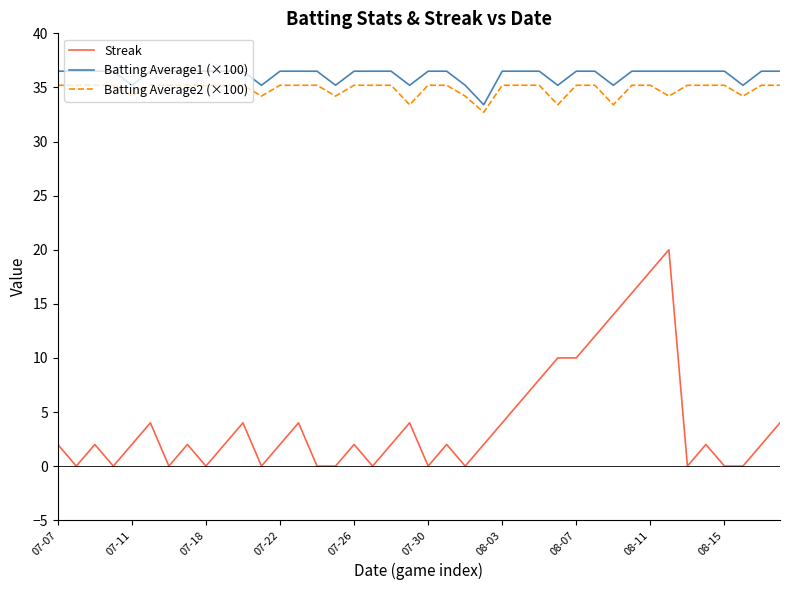

What is the difference between the maximum and minimum values in the Batting Average2 (×100) series?

2.5